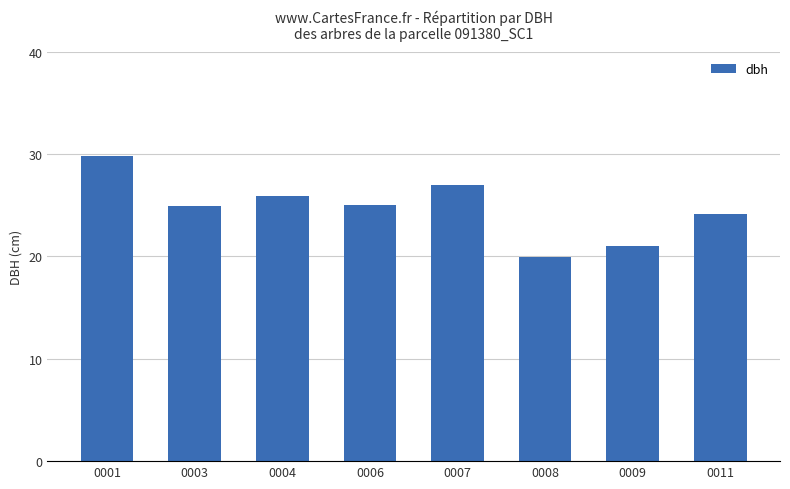

What is the difference between the values at 0007 and 0011?

2.9